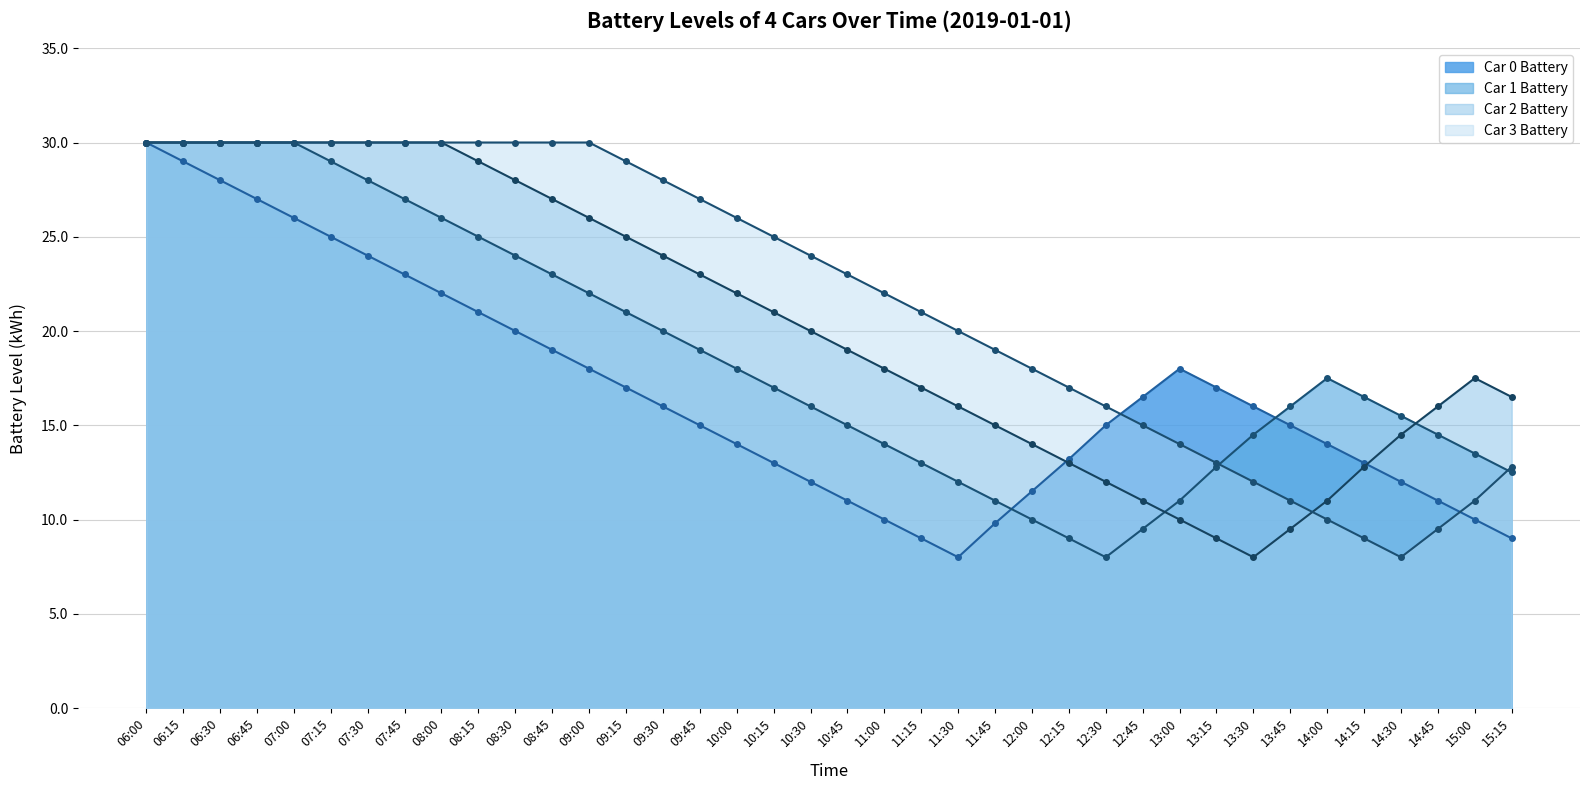

How many data points are above 16?

17